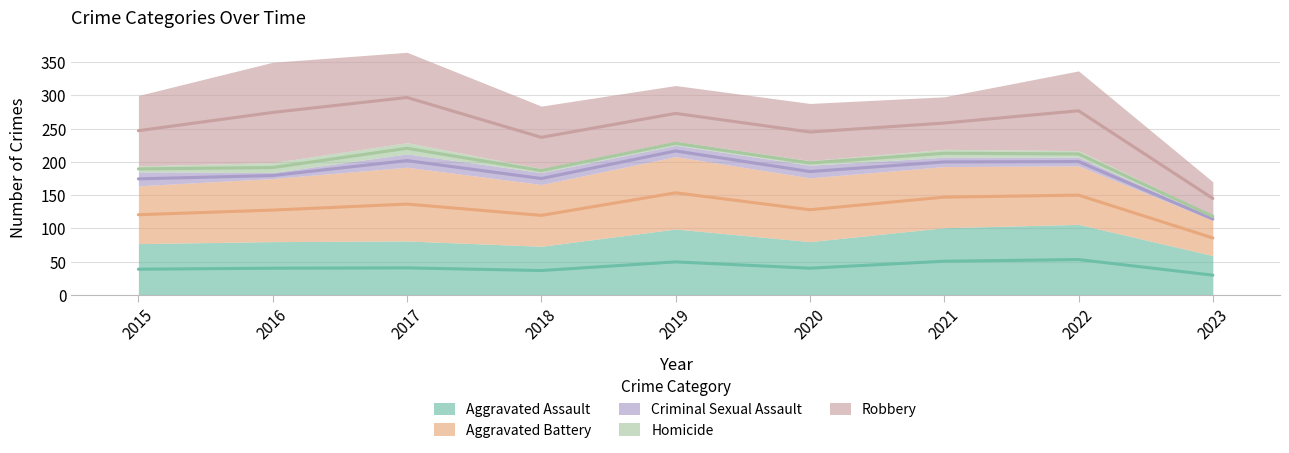

The value of Aggravated Battery at 2017 is 199. True or false?

False